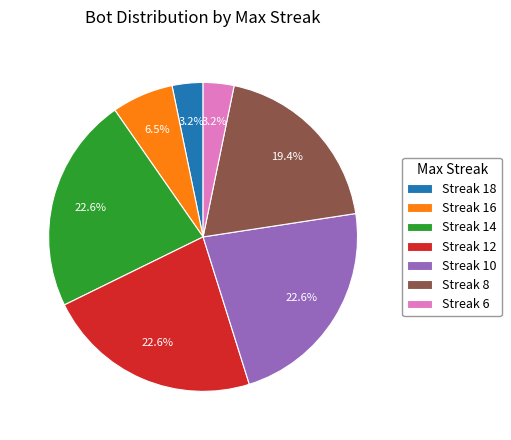

Between Streak 12 and Streak 18, which is larger?

Streak 12